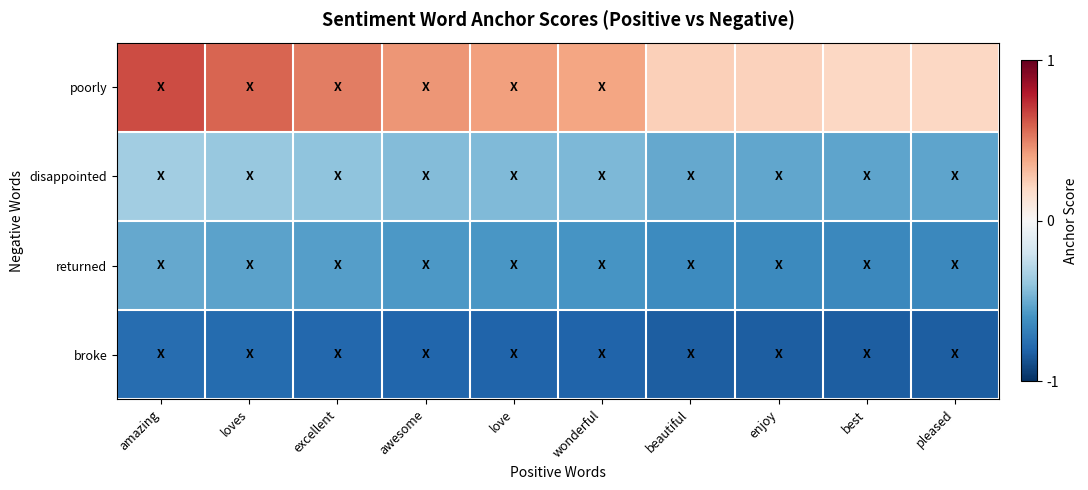

Reading left to right, extract all data points from this chart.

poorly: amazing=0.7	loves=0.6	excellent=0.5	awesome=0.4	love=0.4	wonderful=0.4	beautiful=0.2	enjoy=0.2	best=0.2	pleased=0.2
disappointed: amazing=-0.3	loves=-0.4	excellent=-0.4	awesome=-0.4	love=-0.4	wonderful=-0.5	beautiful=-0.5	enjoy=-0.5	best=-0.5	pleased=-0.5
returned: amazing=-0.5	loves=-0.5	excellent=-0.6	awesome=-0.6	love=-0.6	wonderful=-0.6	beautiful=-0.6	enjoy=-0.6	best=-0.6	pleased=-0.6
broke: amazing=-0.8	loves=-0.8	excellent=-0.8	awesome=-0.8	love=-0.8	wonderful=-0.8	beautiful=-0.8	enjoy=-0.8	best=-0.8	pleased=-0.8